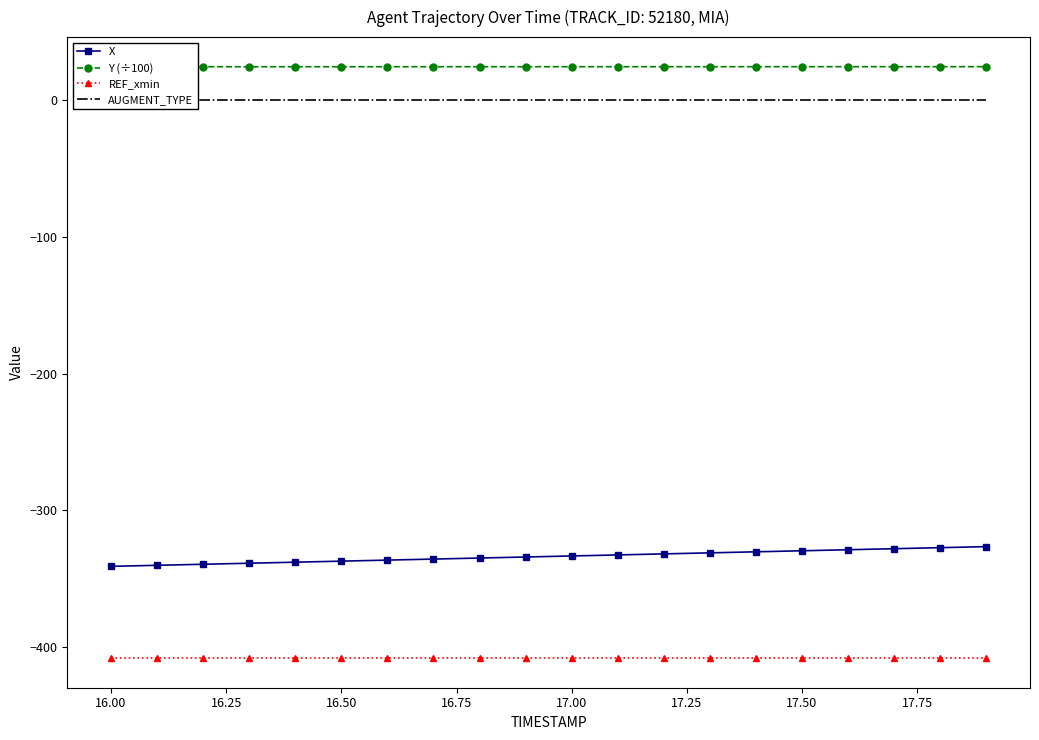

The REF_xmin series shows -408.5 at 17.00. True or false?

True